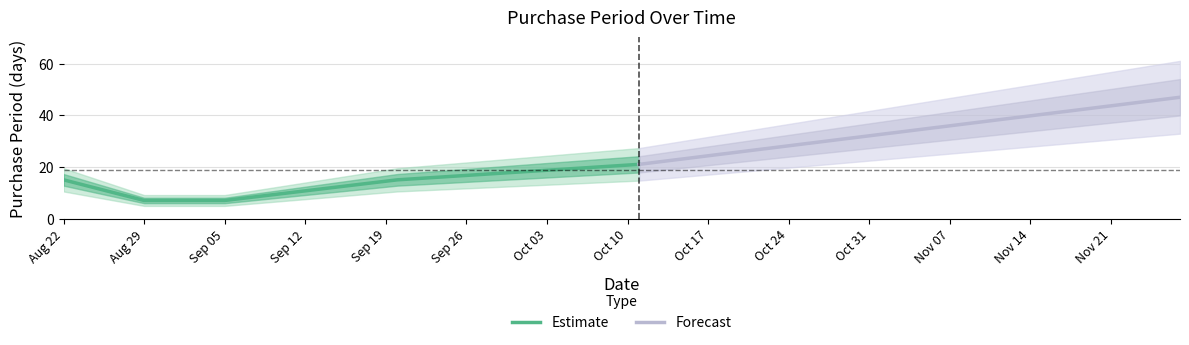

What is the ratio of the value at 2017-08-29 to the value at 2017-09-20?

0.5